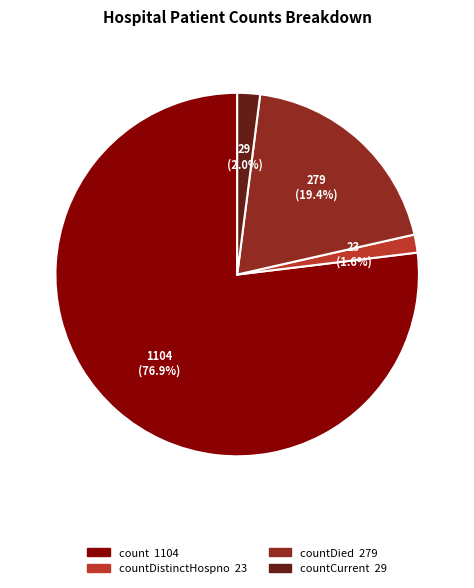

Does any single category account for the majority?

Yes